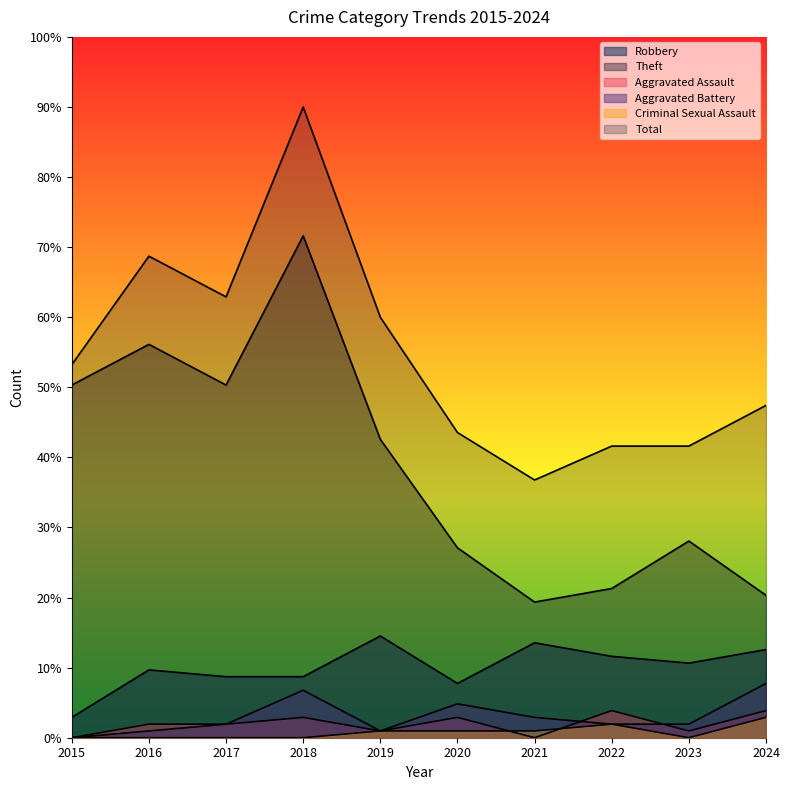

Where is the first local maximum for Aggravated Battery?

2018